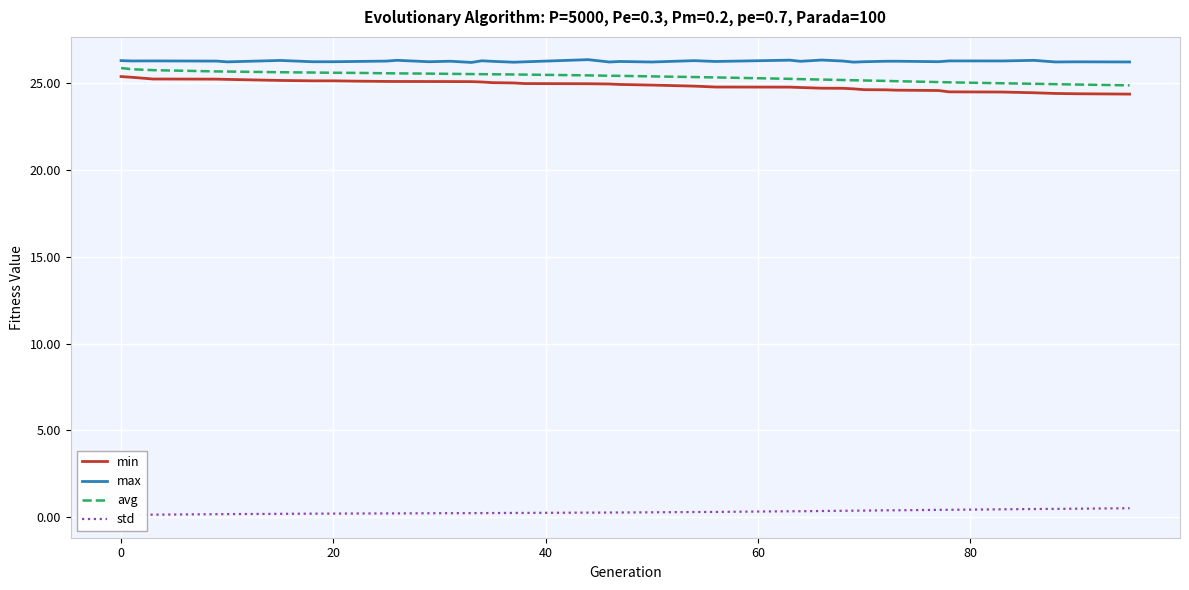

True or false: min and max cross at least once.

False